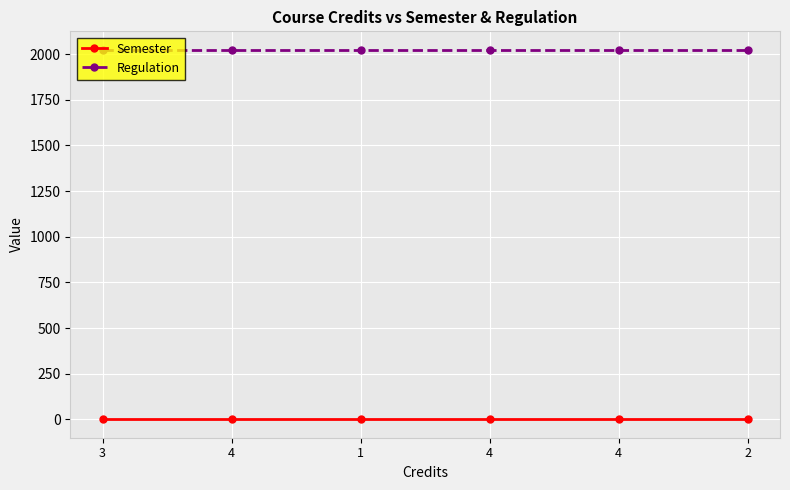

Does the chart have visible grid lines?

Yes